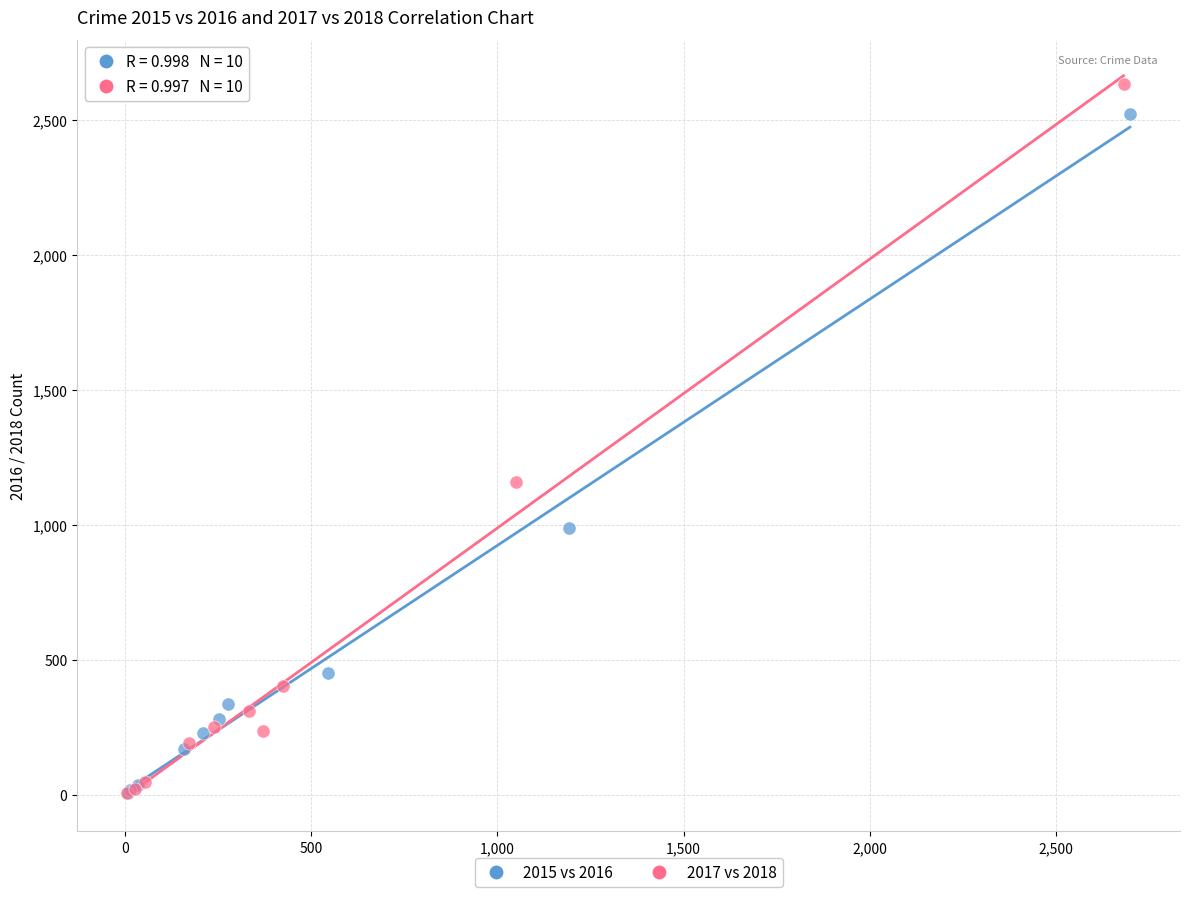

What are all the series names shown in the legend?

2015 vs 2016, 2017 vs 2018